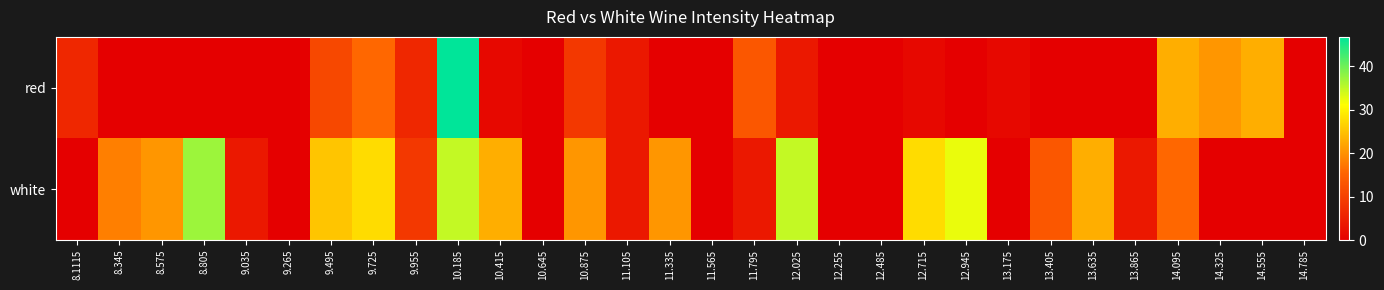

List the series in order of their peak value, lowest first.

white, red